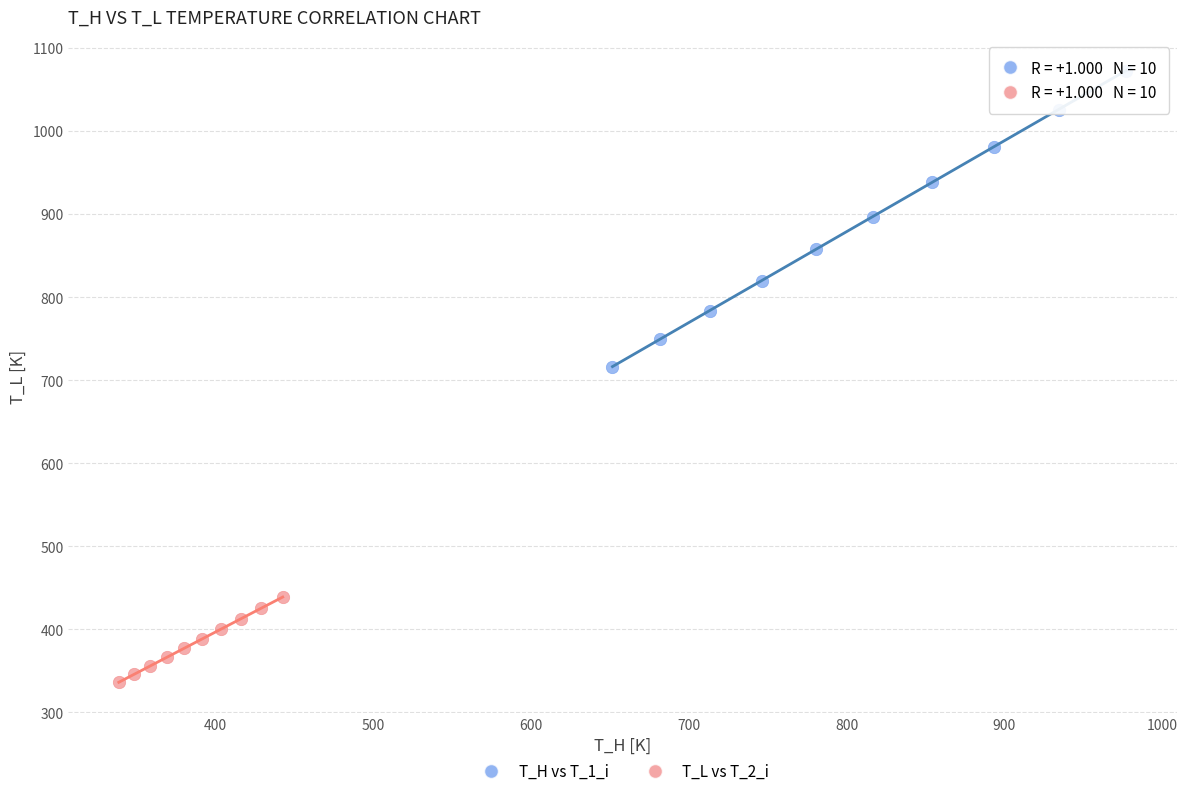

Which series has the widest spread of Y values?

T_H vs T_1_i